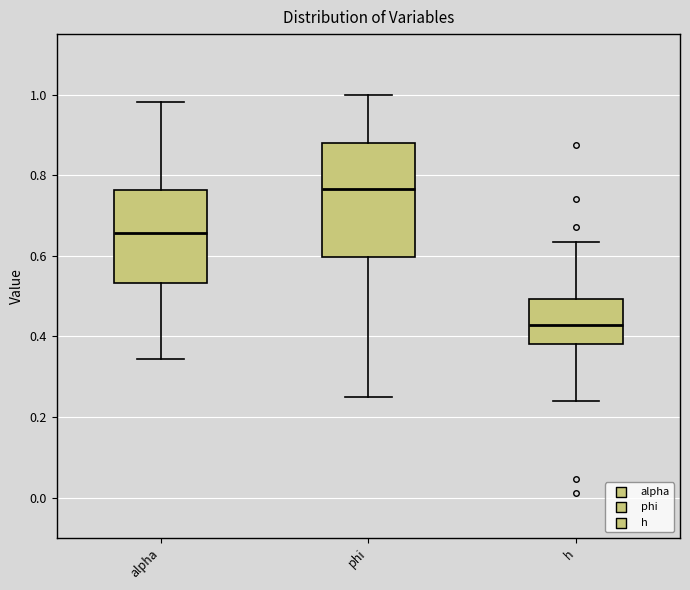

Comparing the boxes themselves (not the whiskers), which one is the tallest?

phi